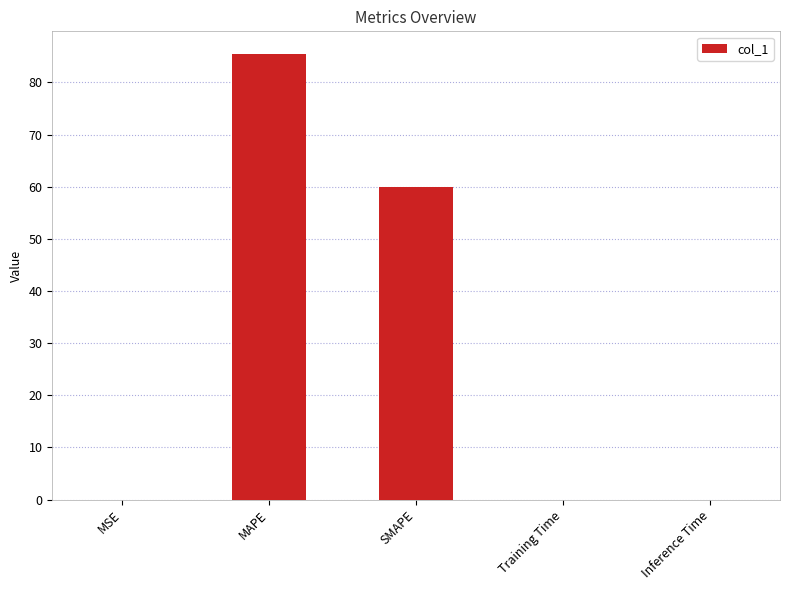

Is it true that the value at MAPE is 85.5?

True